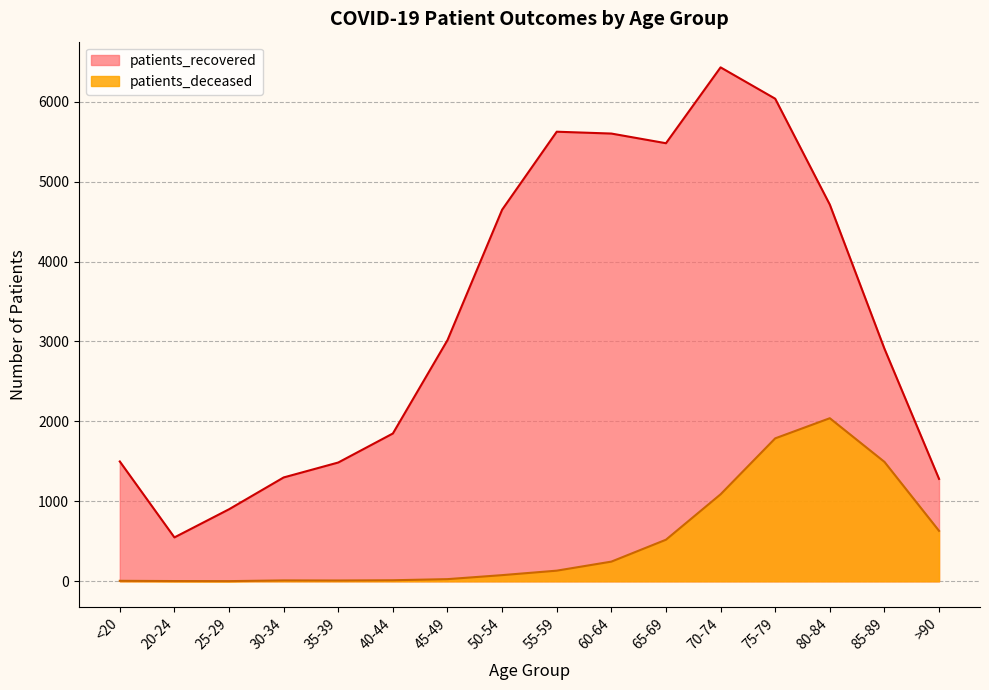

How many data points in patients_recovered are less than 3017?

8